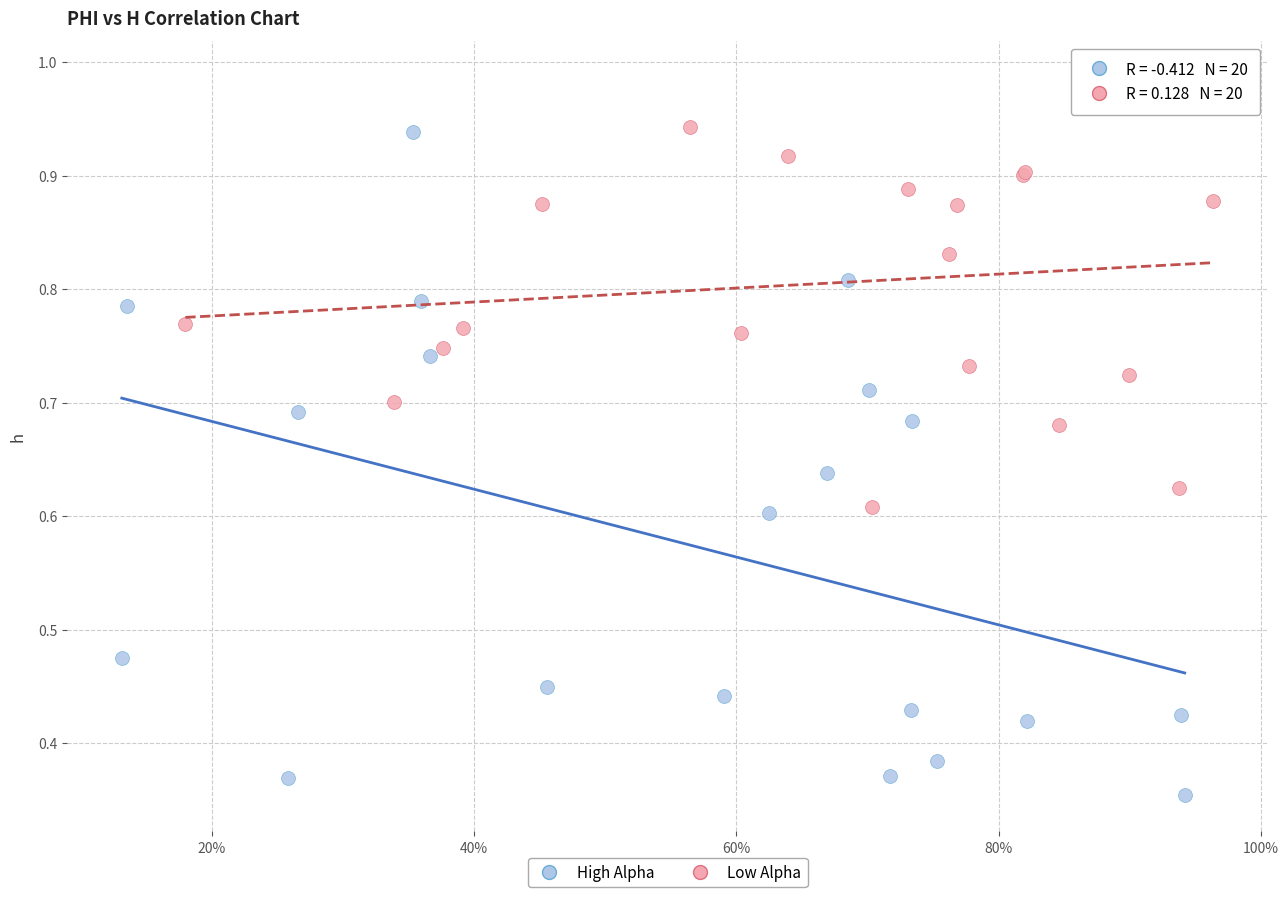

Which series contains the lowest Y value?

High Alpha